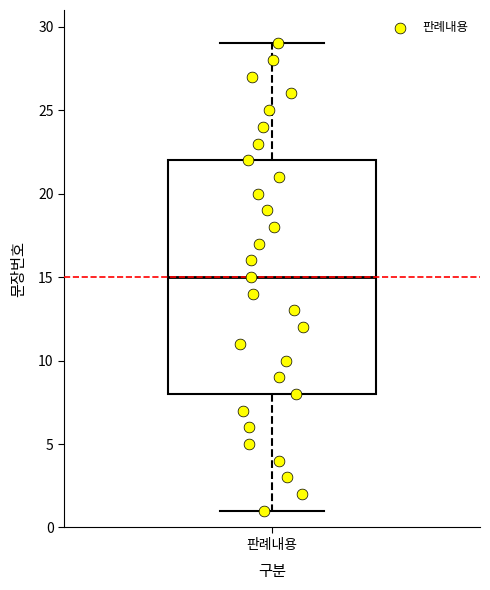

Read this box plot against the y-axis: the position of the median line, the range covered by the box, and the ends of both whiskers. The values are not printed on the chart, so give them approximately, as read against the axis.

median 15, box 8 to 22, whiskers 1 to 29